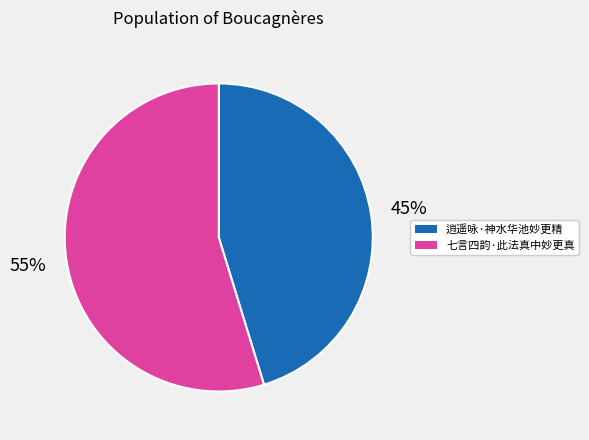

To the nearest percent, what portion does 逍遥咏·神水华池妙更精 represent?

45%